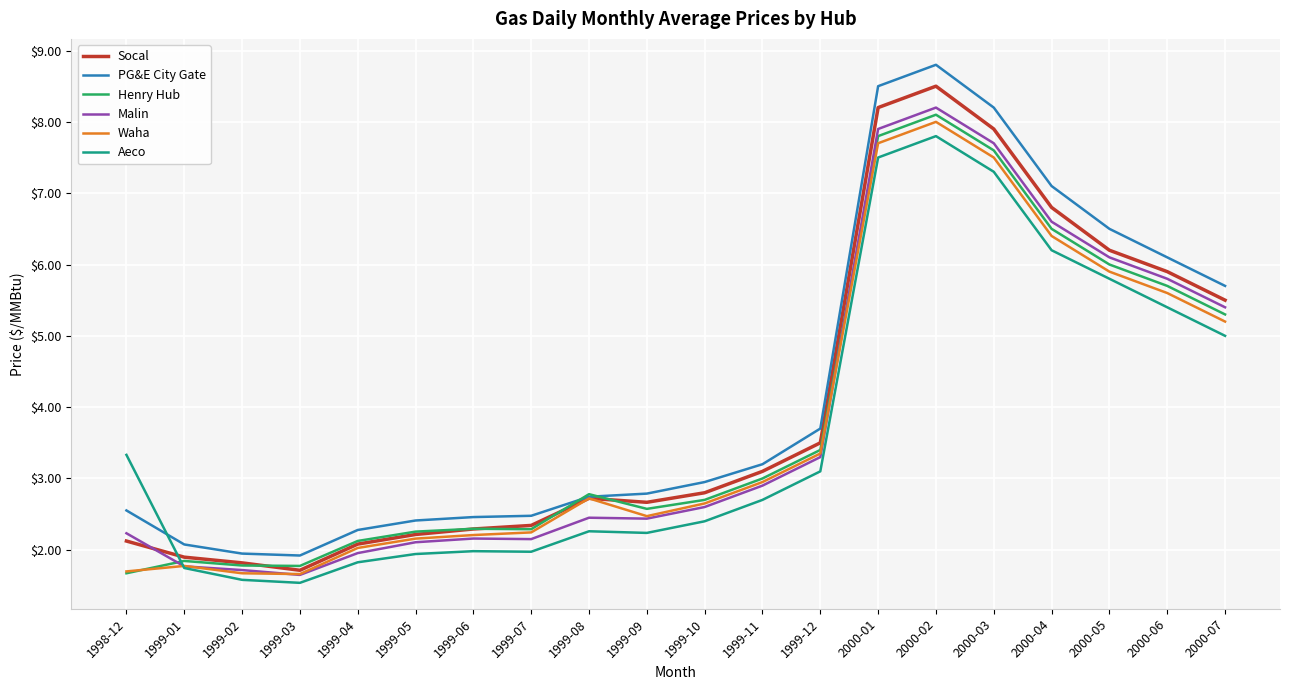

True or false: Socal has a value of 3.5 at 1999-12.

True